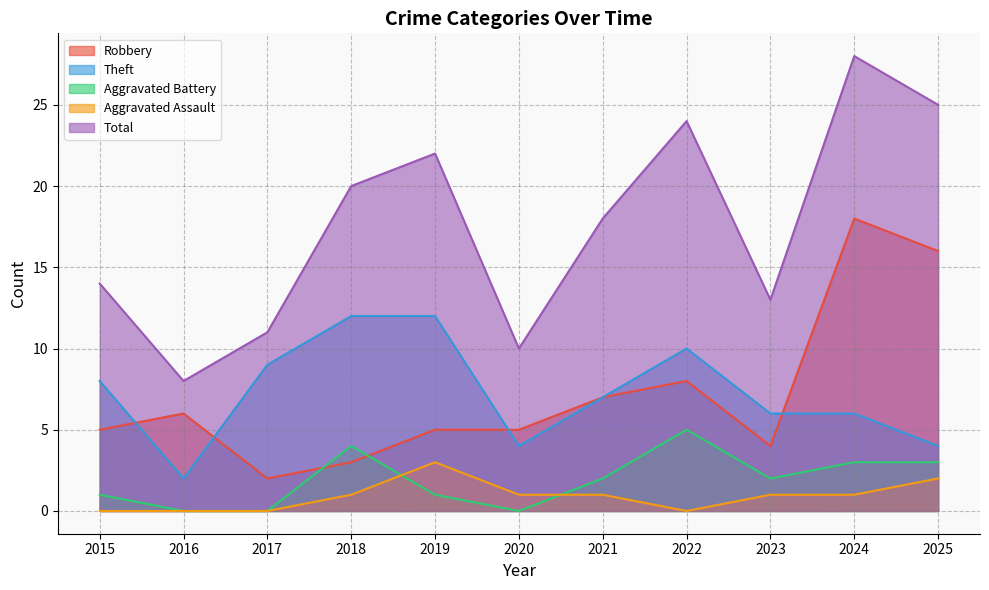

What is the value of the Theft point at the 1st from the left?

8